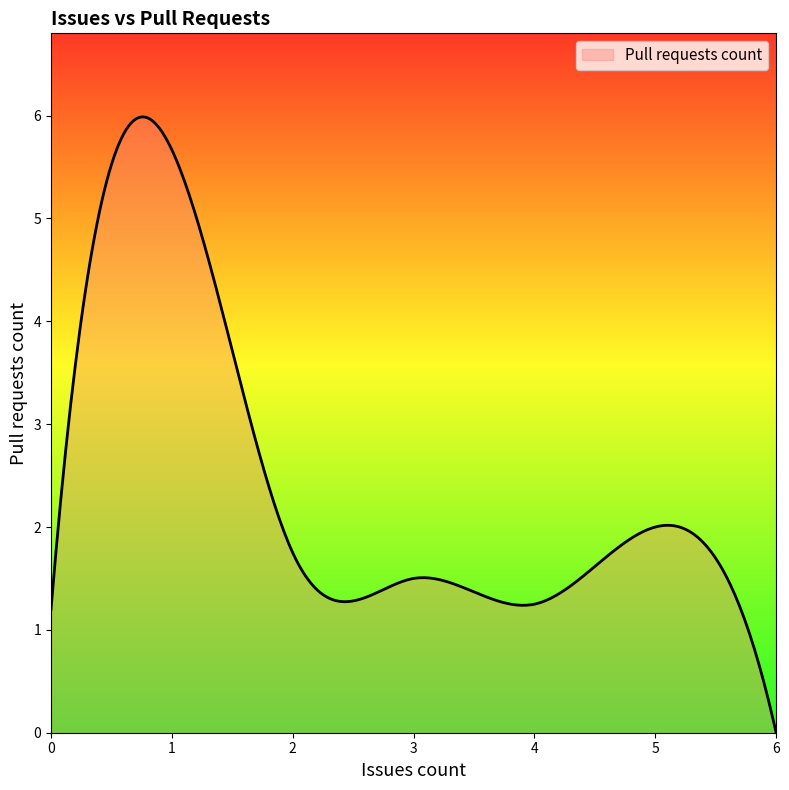

What is the maximum value shown in the chart?

6.0